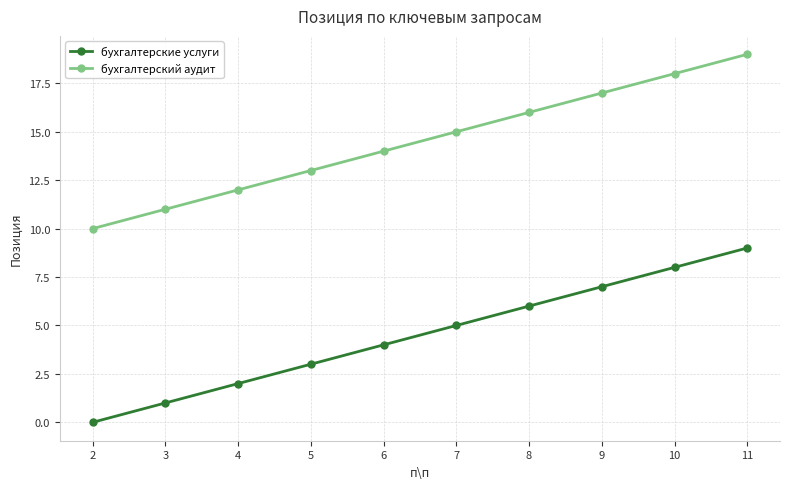

What are all the series names shown in the legend?

бухгалтерские услуги, бухгалтерский аудит